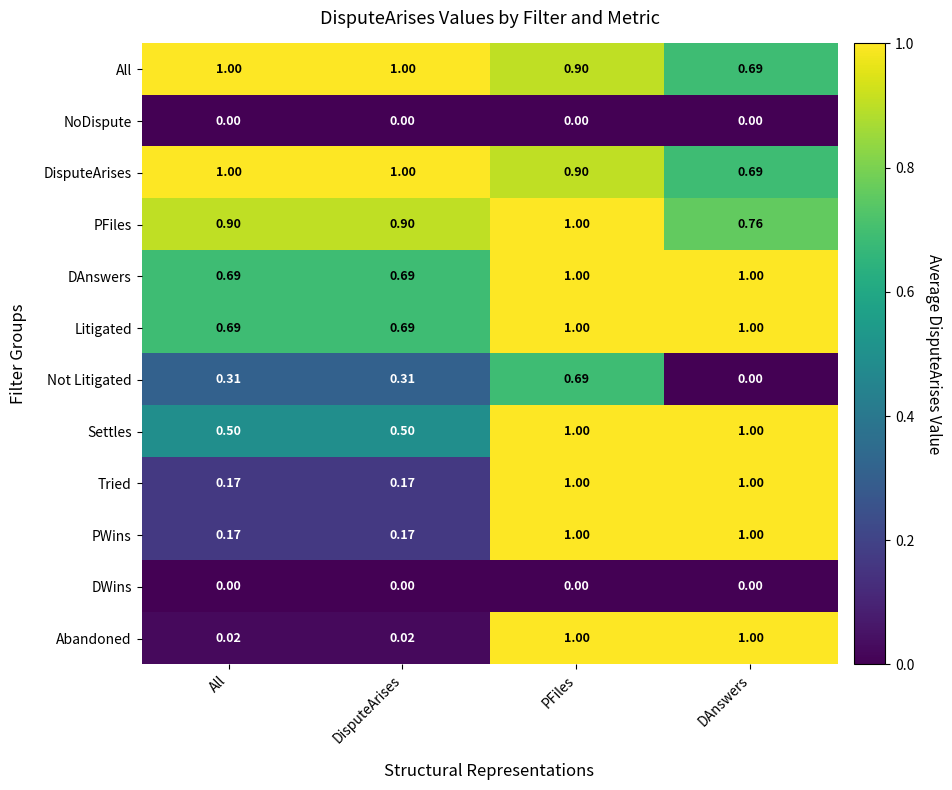

Is the value of Not Litigated at DAnswers greater than the value of Abandoned at PFiles?

No